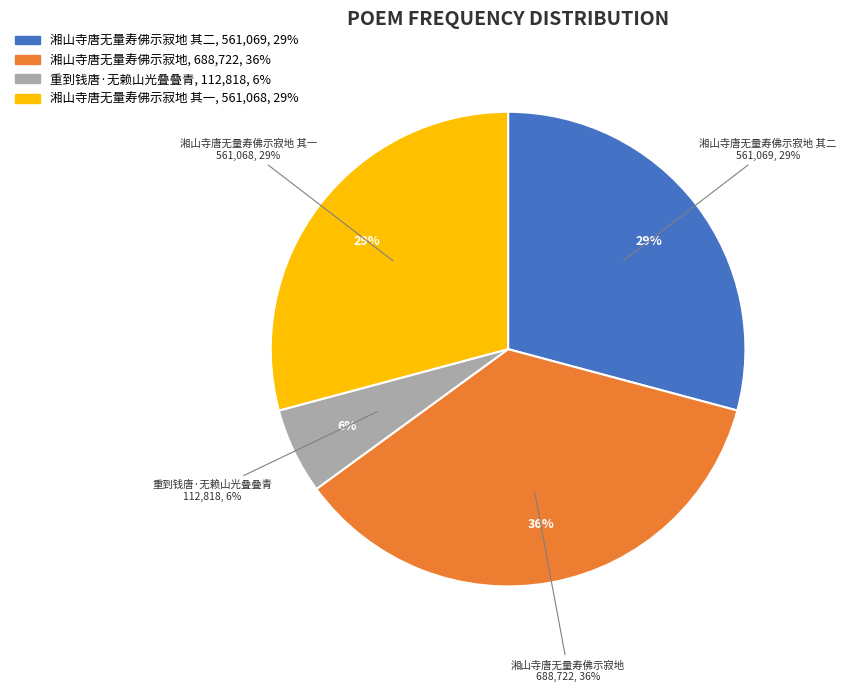

The 湘山寺唐无量寿佛示寂地 slice represents 42% of the pie. True or false?

False